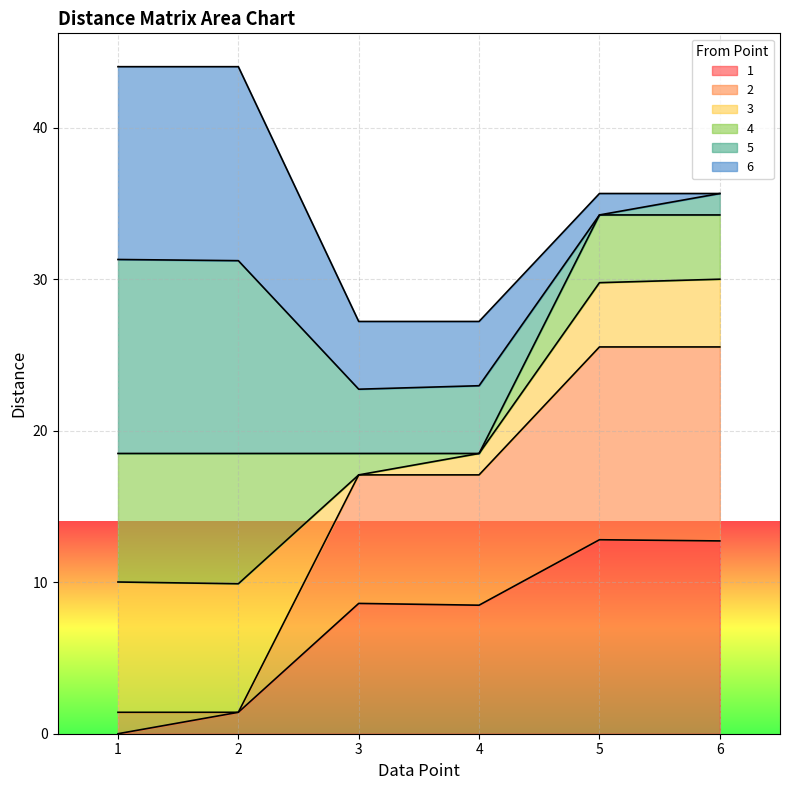

What is the maximum value for 1?

12.8